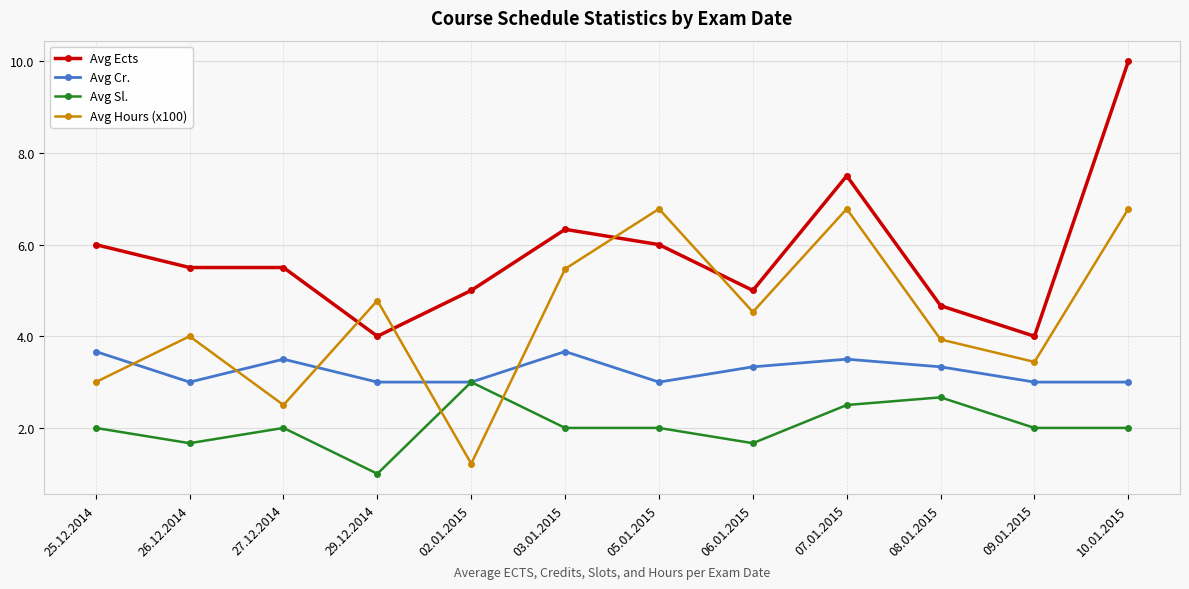

What is the difference between the second highest and minimum values in the Avg Hours (x100) series?

5.6